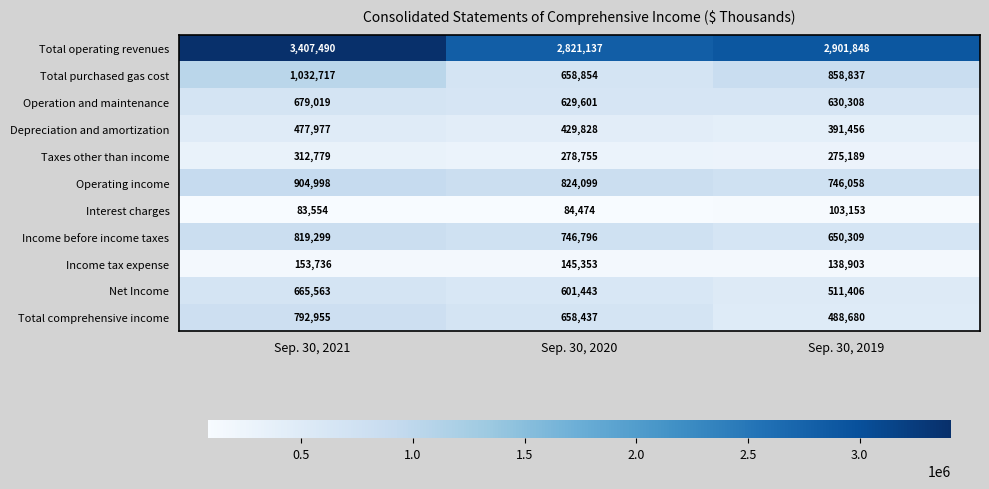

Which series has the largest total across all categories?

Total operating revenues